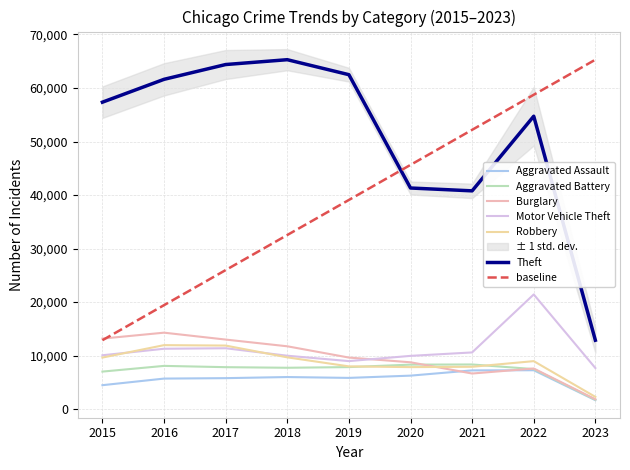

Reading left to right, list all the values displayed in this chart.

Aggravated Assault: 2015=4480	2016=5712	2017=5793	2018=6001	2019=5841	2020=6263	2021=7243	2022=7272	2023=1680
Aggravated Battery: 2015=7018	2016=8085	2017=7845	2018=7734	2019=7857	2020=8319	2021=8348	2022=7487	2023=1759
Burglary: 2015=13184	2016=14289	2017=13001	2018=11746	2019=9639	2020=8757	2021=6658	2022=7595	2023=1852
Motor Vehicle Theft: 2015=10068	2016=11286	2017=11380	2018=9984	2019=8977	2020=9956	2021=10598	2022=21429	2023=7686
Robbery: 2015=9638	2016=11960	2017=11880	2018=9680	2019=7994	2020=7855	2021=7918	2022=8972	2023=2296
Theft: 2015=57350	2016=61619	2017=64381	2018=65286	2019=62486	2020=41314	2021=40784	2022=54728	2023=12880